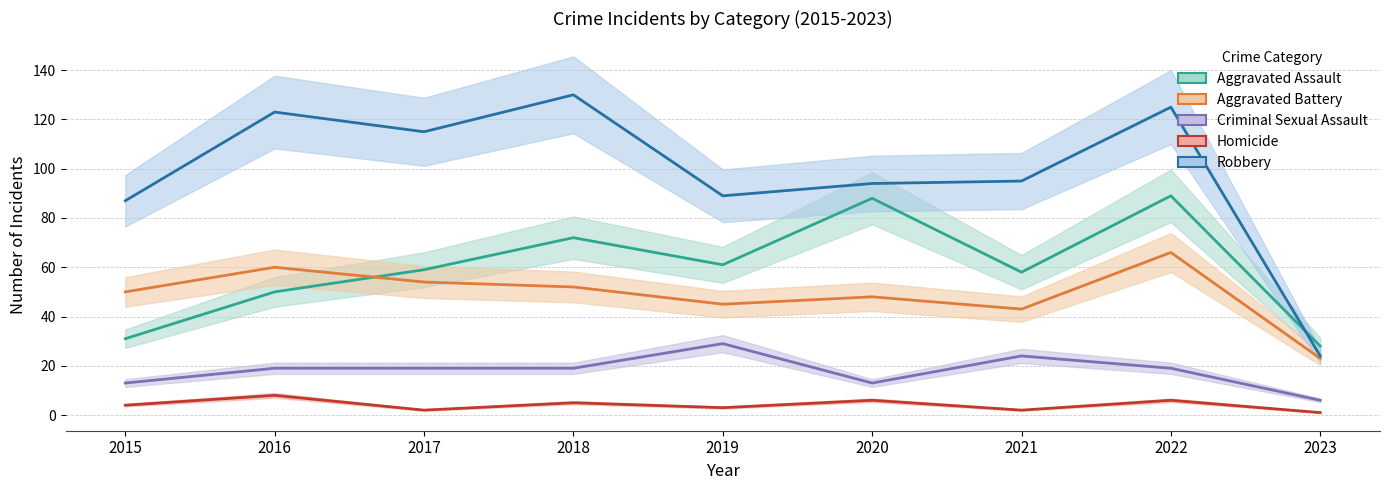

Which series has the largest total across all categories?

Robbery